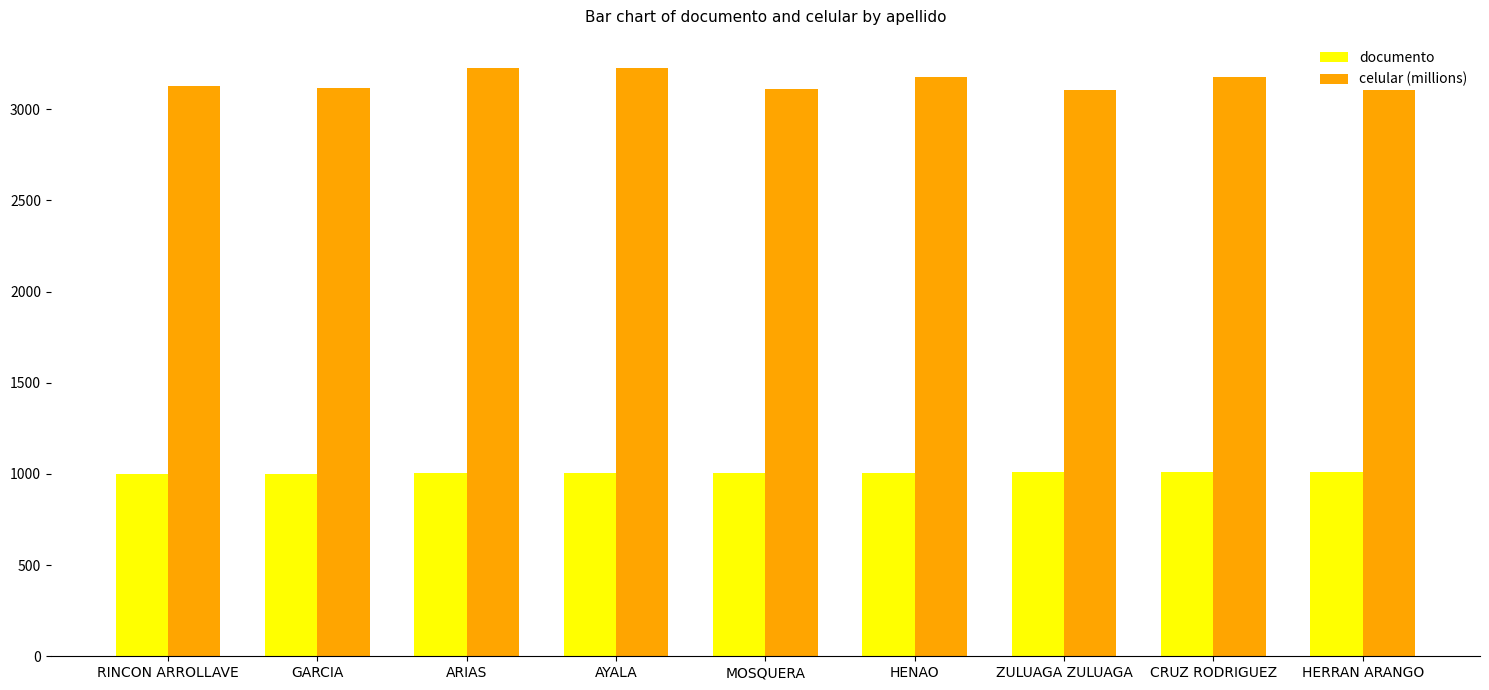

What is the spread (max minus min) of values at MOSQUERA?

2103.5